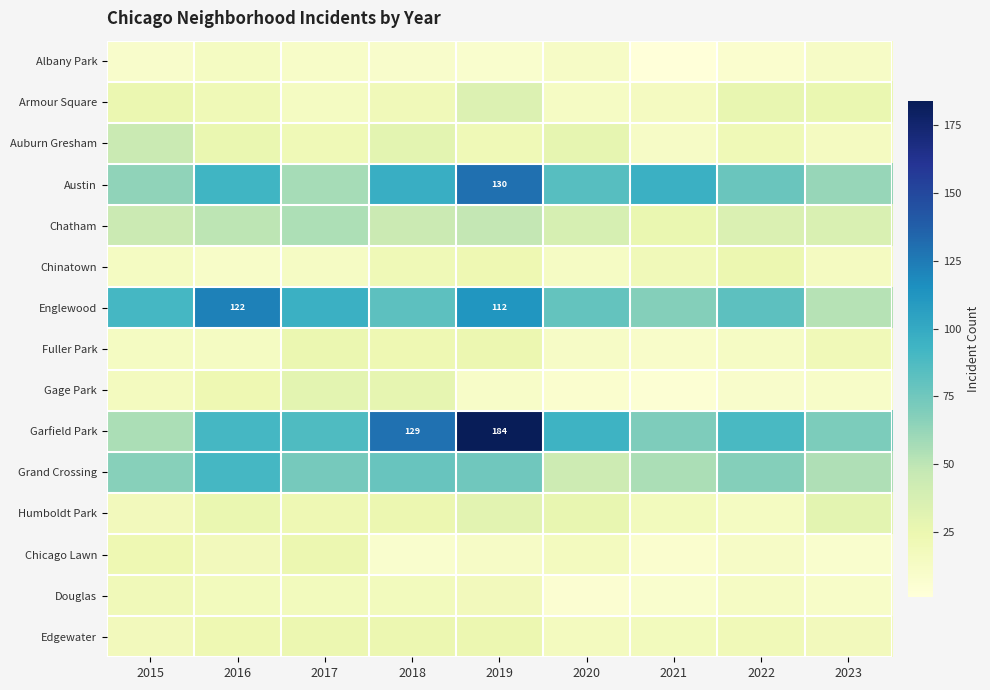

What is the total value across all series at 2016?

640